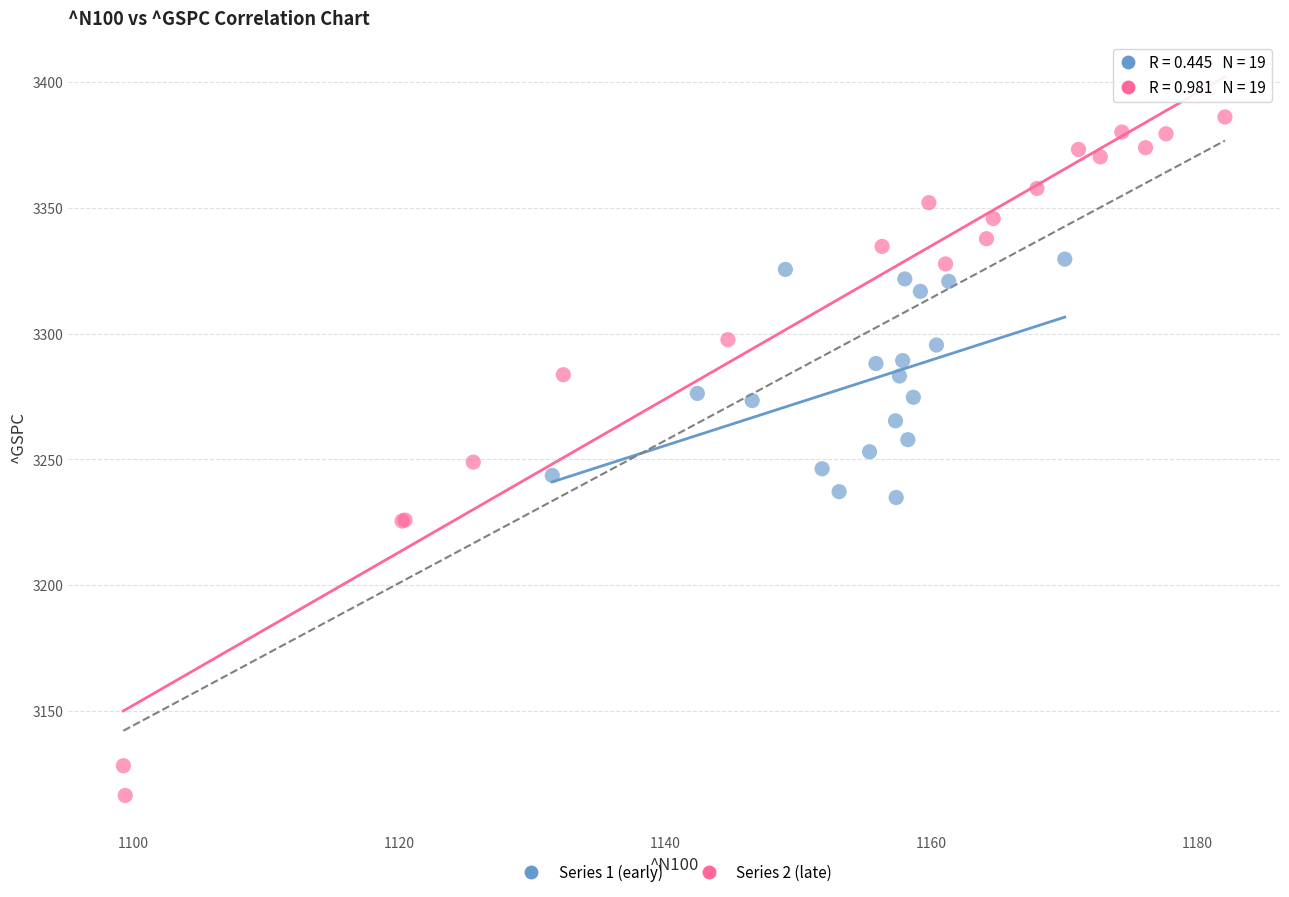

Which series reaches the minimum Y coordinate?

Series 2 (late)